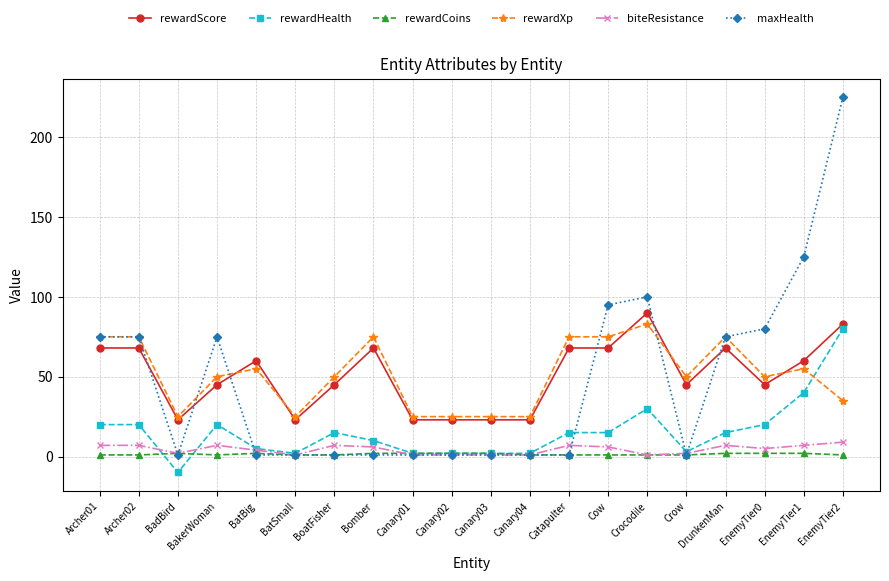

What are all the series names shown in the legend?

rewardScore, rewardHealth, rewardCoins, rewardXp, biteResistance, maxHealth